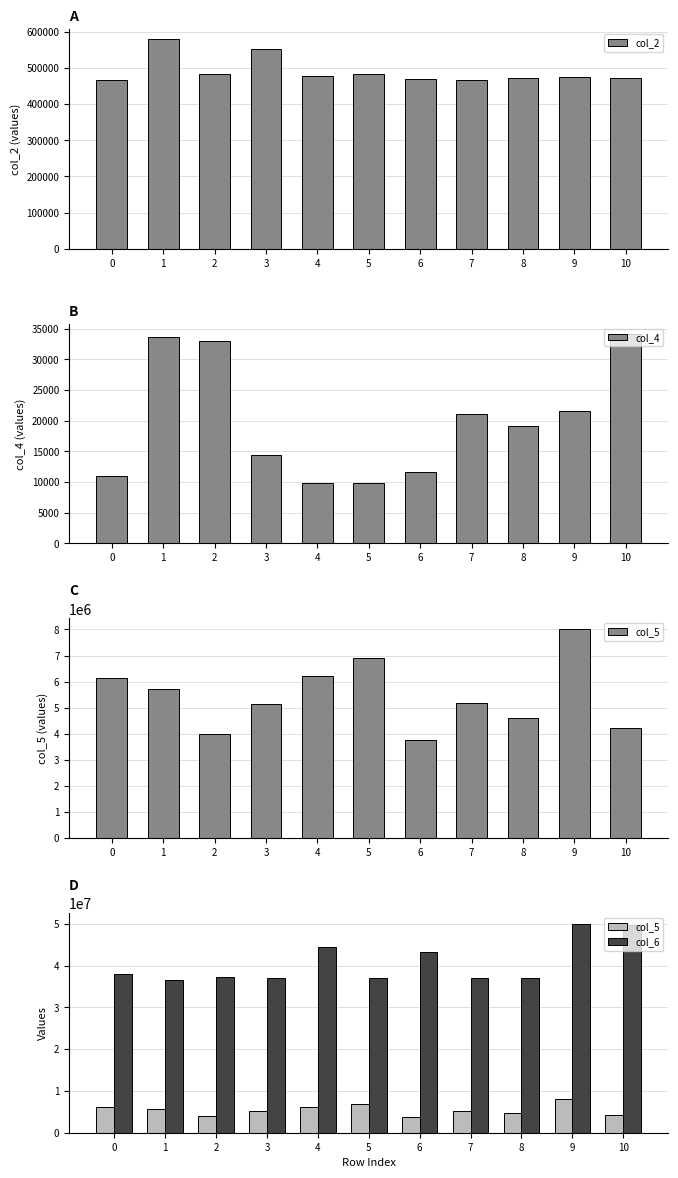

Count the number of categories in the chart.

11